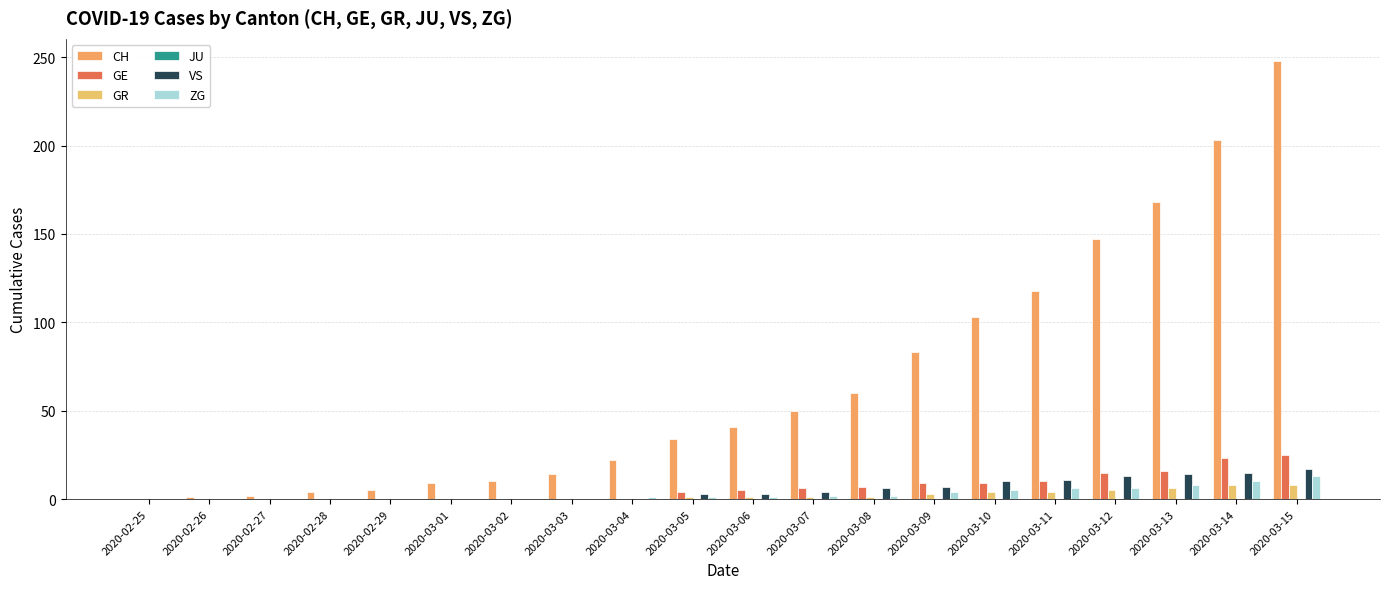

Reading left to right, transcribe all the data shown in this chart.

CH: 0	1	2	4	5	9	10	14	22	34	41	50	60	83	103	118	147	168	203	248
GE: 0	0	0	0	0	0	0	0	0	4	5	6	7	9	9	10	15	16	23	25
GR: 0	0	0	0	0	0	0	0	0	1	1	1	1	3	4	4	5	6	8	8
JU: 0	0	0	0	0	0	0	0	0	0	0	0	0	0	0	0	0	0	0	0
VS: 0	0	0	0	0	0	0	0	0	3	3	4	6	7	10	11	13	14	15	17
ZG: 0	0	0	0	0	0	0	0	1	1	1	2	2	4	5	6	6	8	10	13